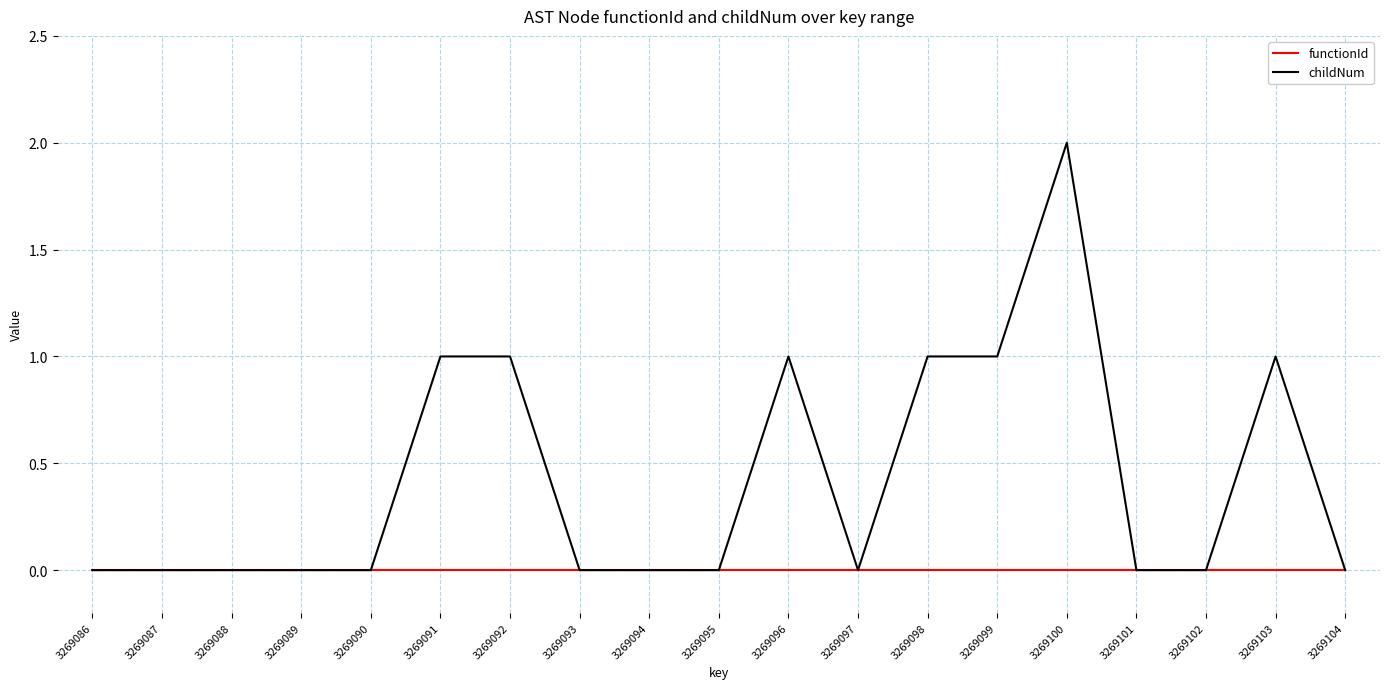

Which series has the largest total across all categories?

childNum